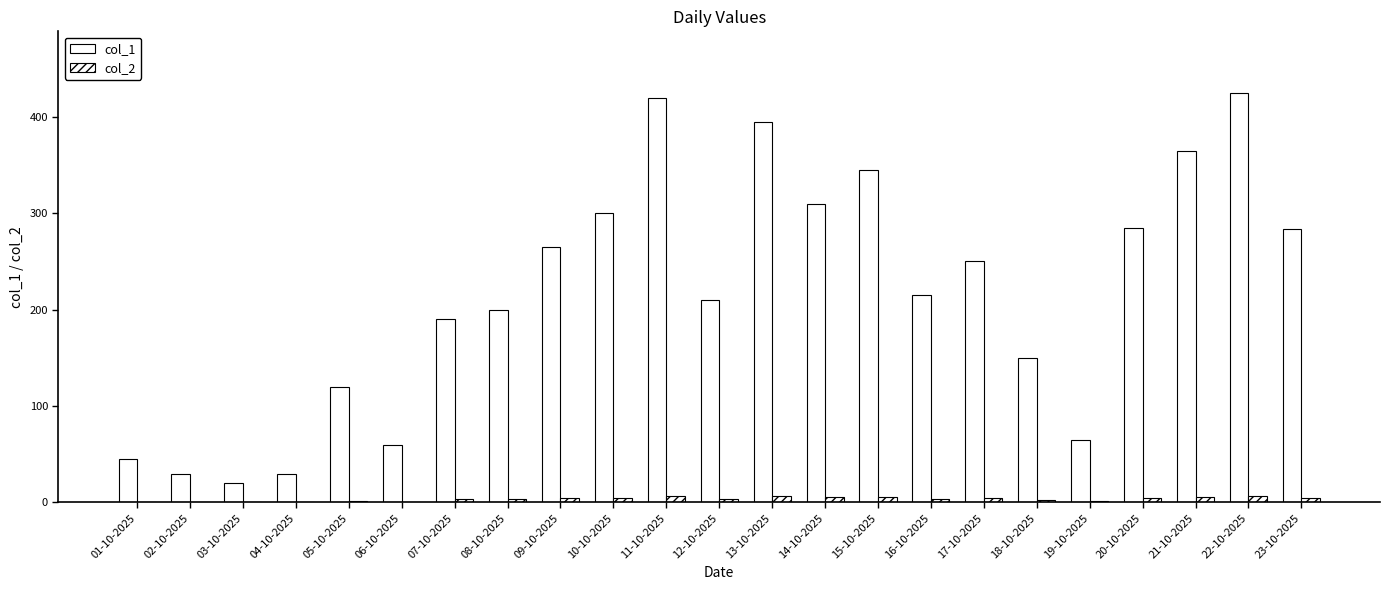

Are the bars horizontal?

No